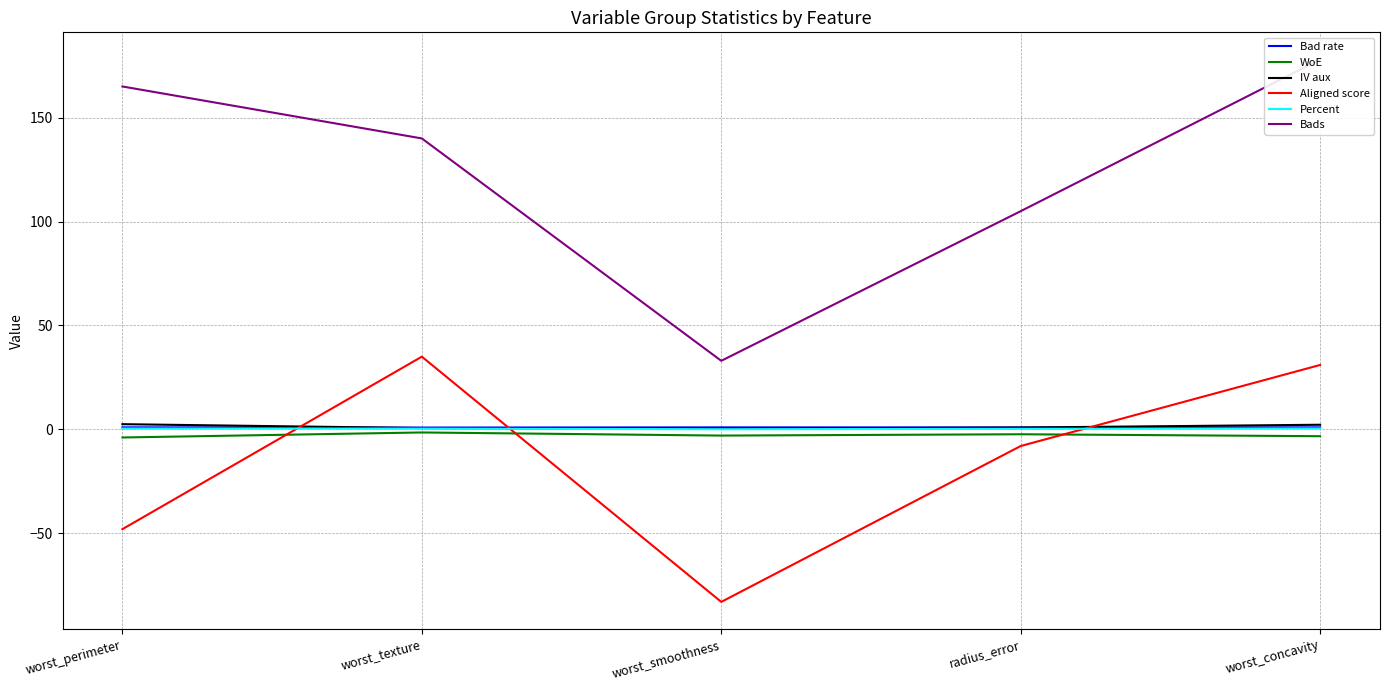

How many interior local valleys does the WoE series have?

1